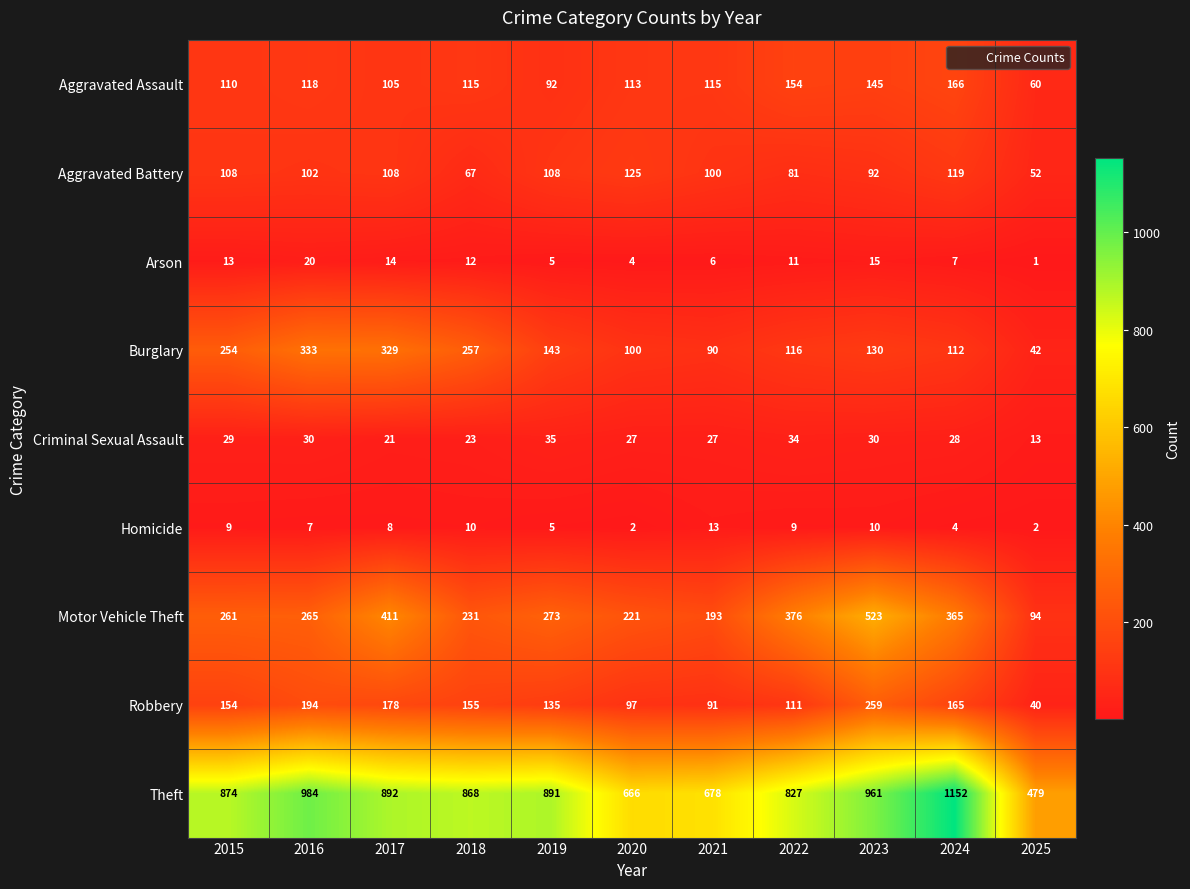

The value of Burglary at 2015 is 175. True or false?

False